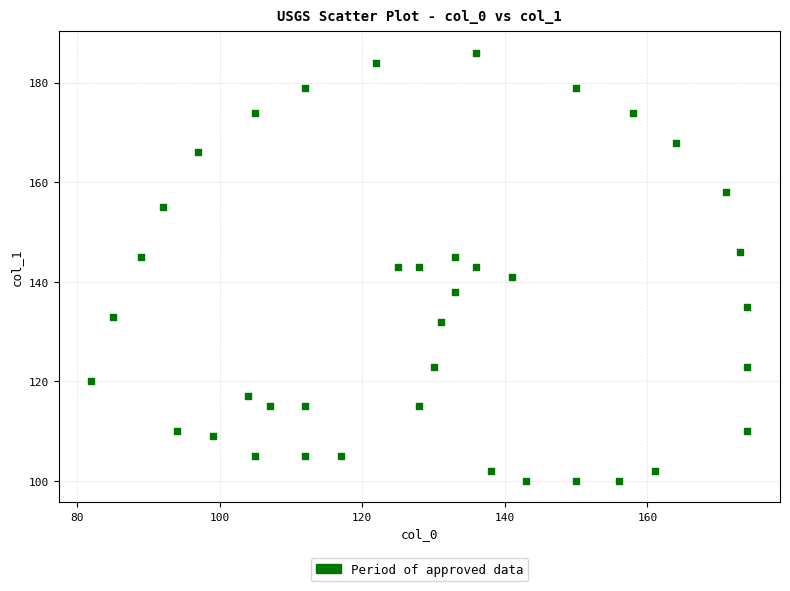

What is the range of Y values (max minus min)?

86